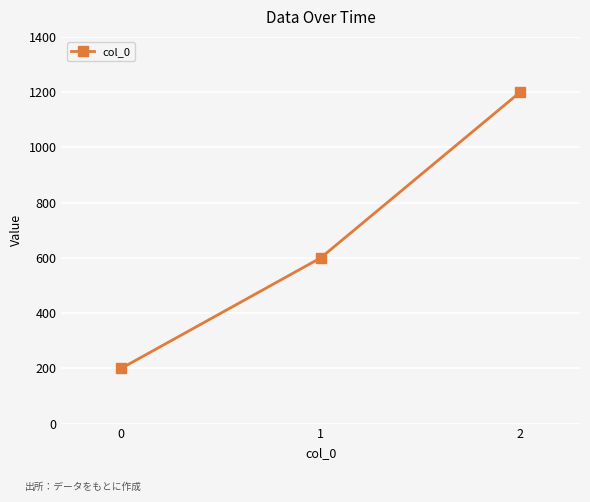

True or false: the data shows 600 at 1.

True